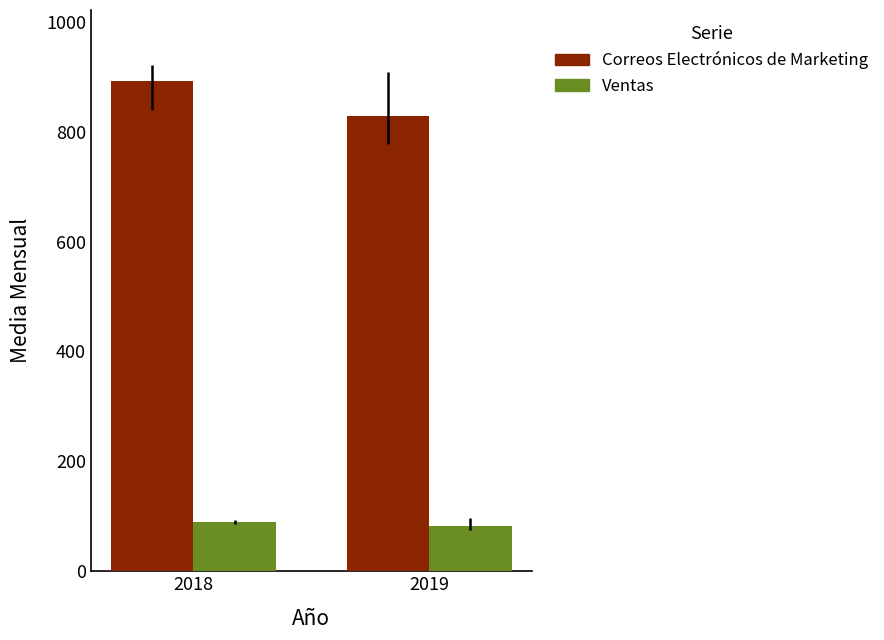

Rank the categories by Correos Electrónicos de Marketing value from lowest to highest.

2019, 2018